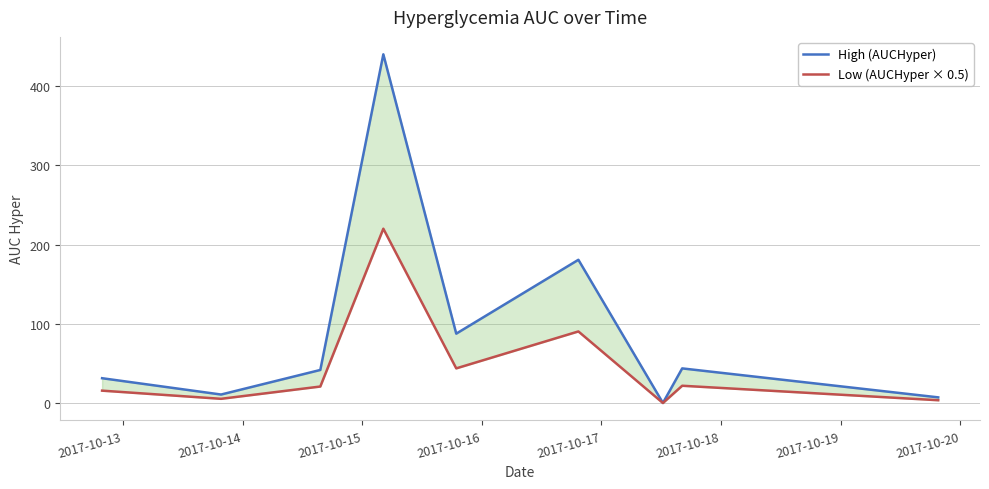

How many data points in High (AUCHyper) are above 41?

5